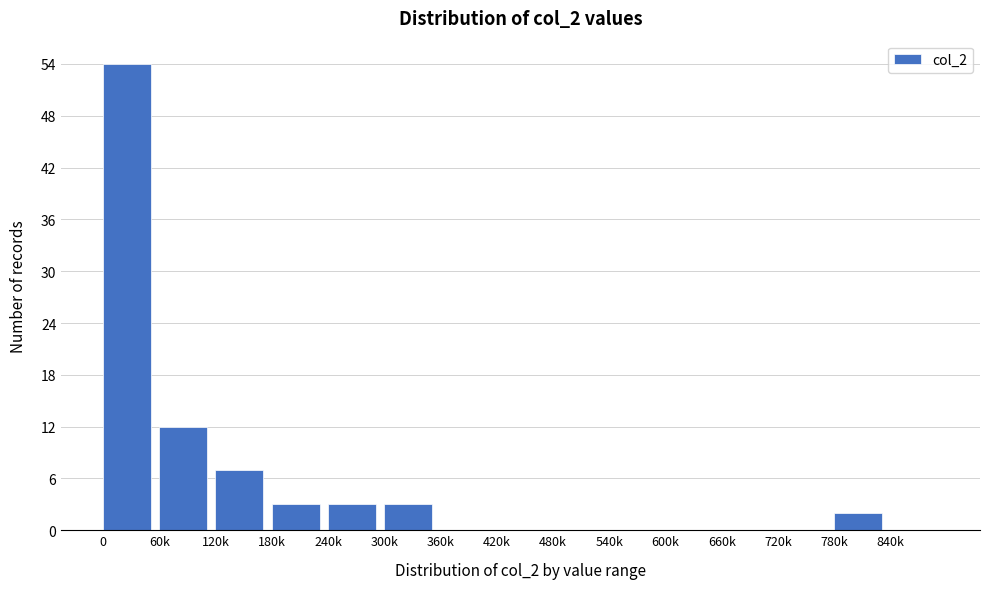

Reading left to right, what are all the values shown in this chart?

0=54	60k=12	120k=7	180k=3	240k=3	300k=3	360k=0	420k=0	480k=0	540k=0	600k=0	660k=0	720k=0	780k=2	840k=0